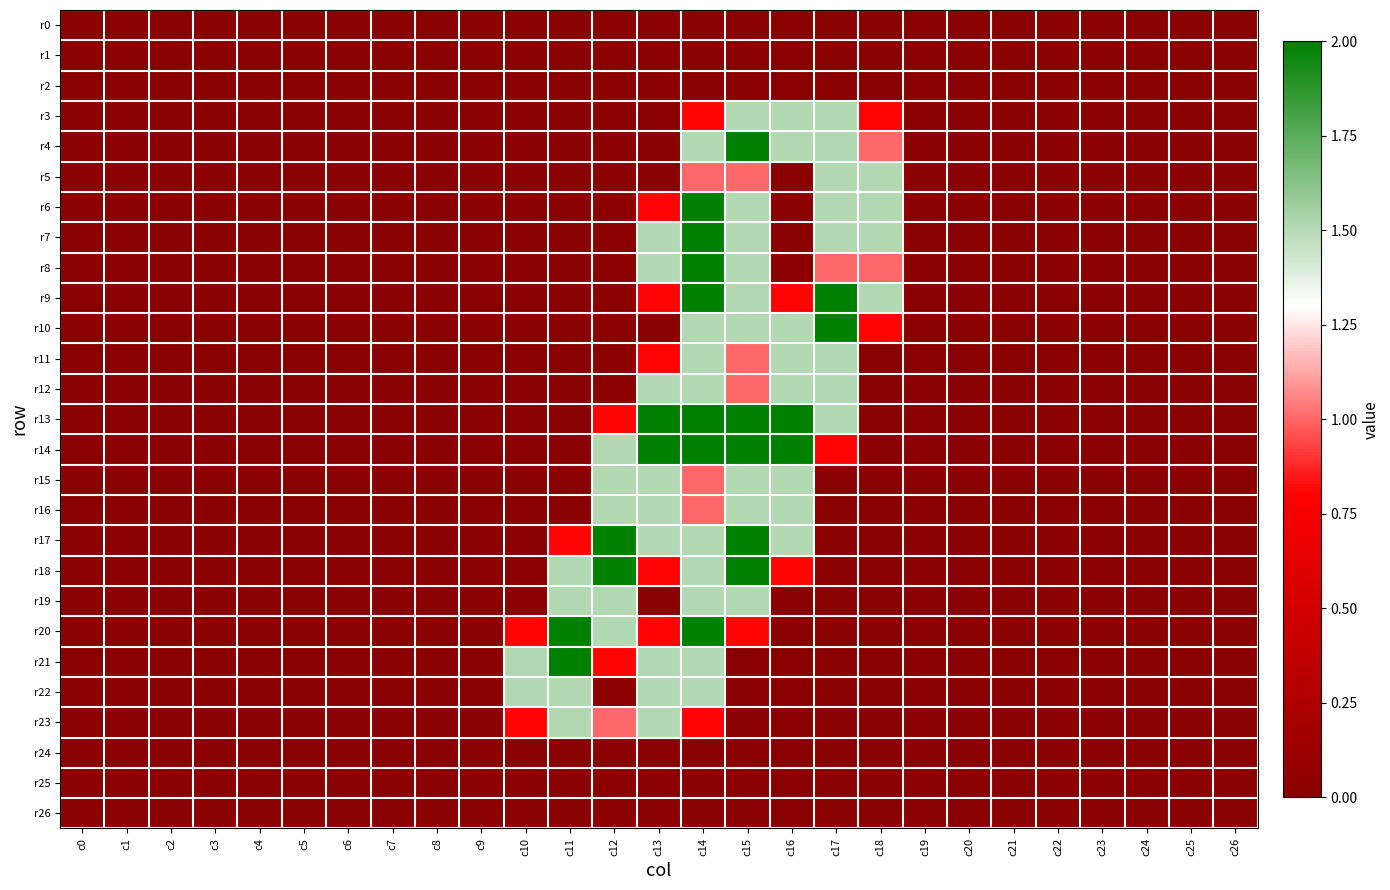

Between c23 and c9, which is larger?

c23